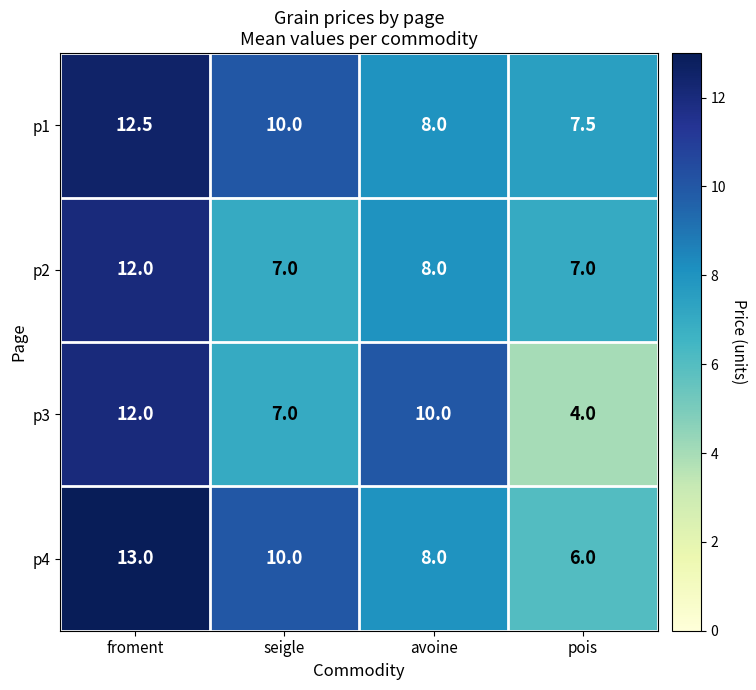

Rank the categories by p4 value from highest to lowest.

froment, seigle, avoine, pois